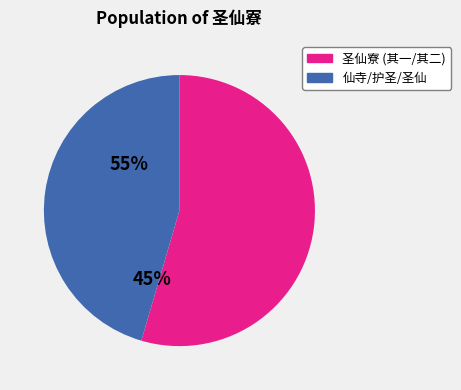

Does any single category account for the majority?

Yes